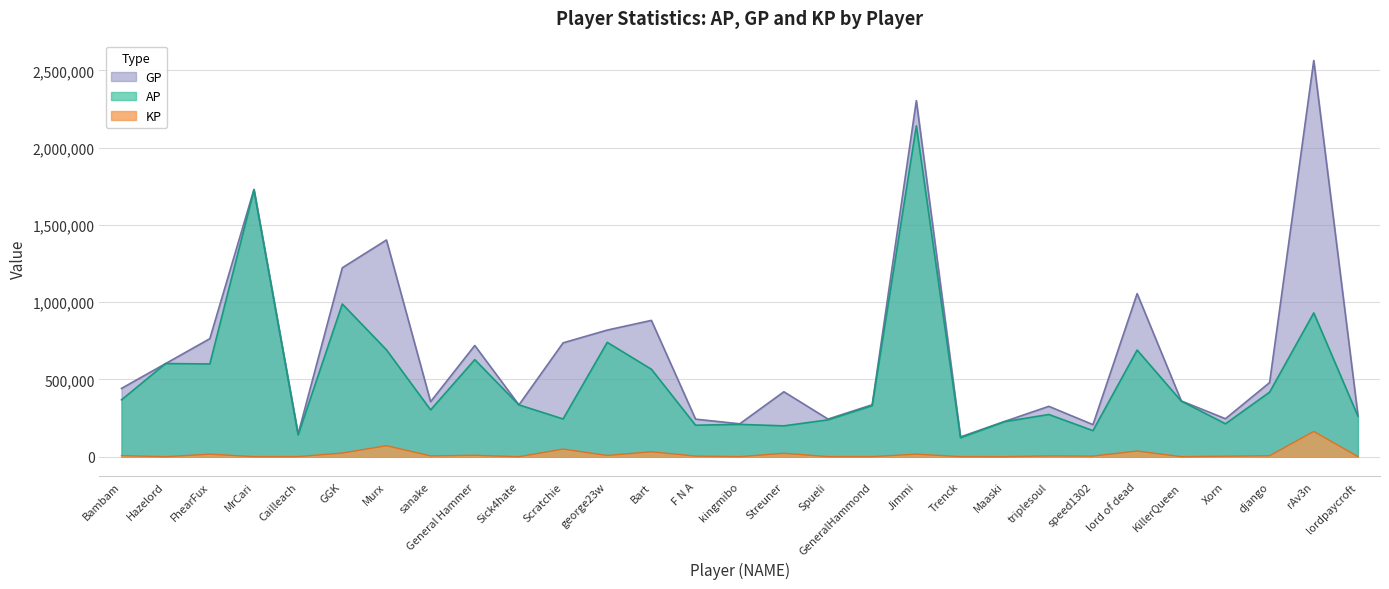

What is the lowest value of the GP series?

127895.0